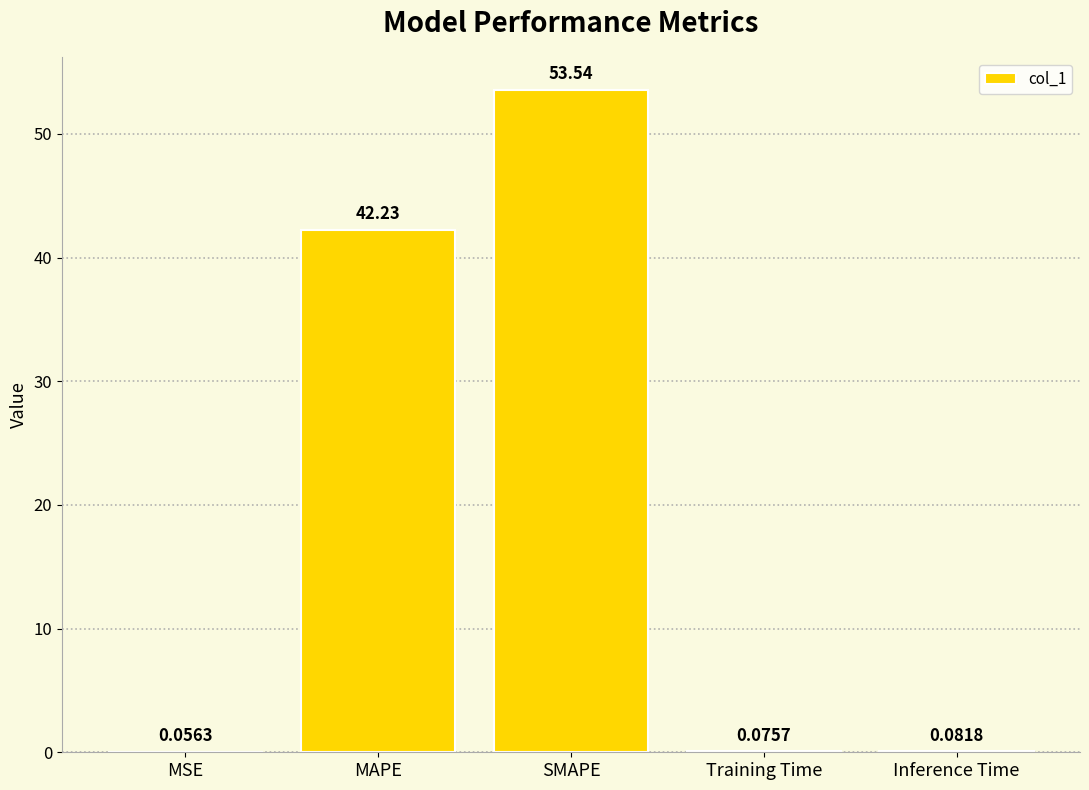

What is the sum of all values?

96.0